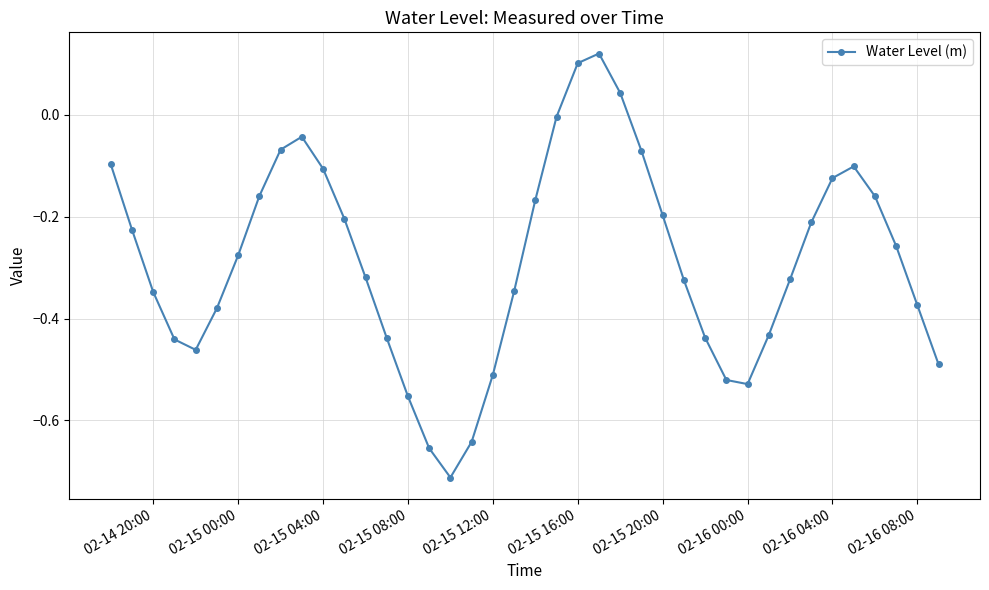

How many interior local valleys (lower than both neighbors) does the data have?

3